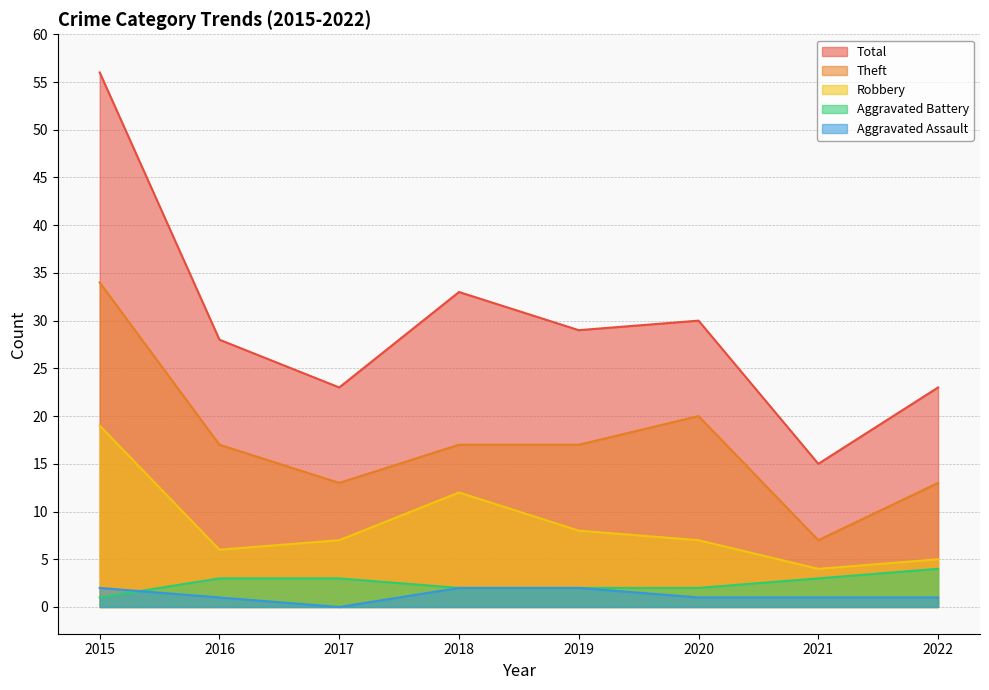

What is the greatest value displayed?

56